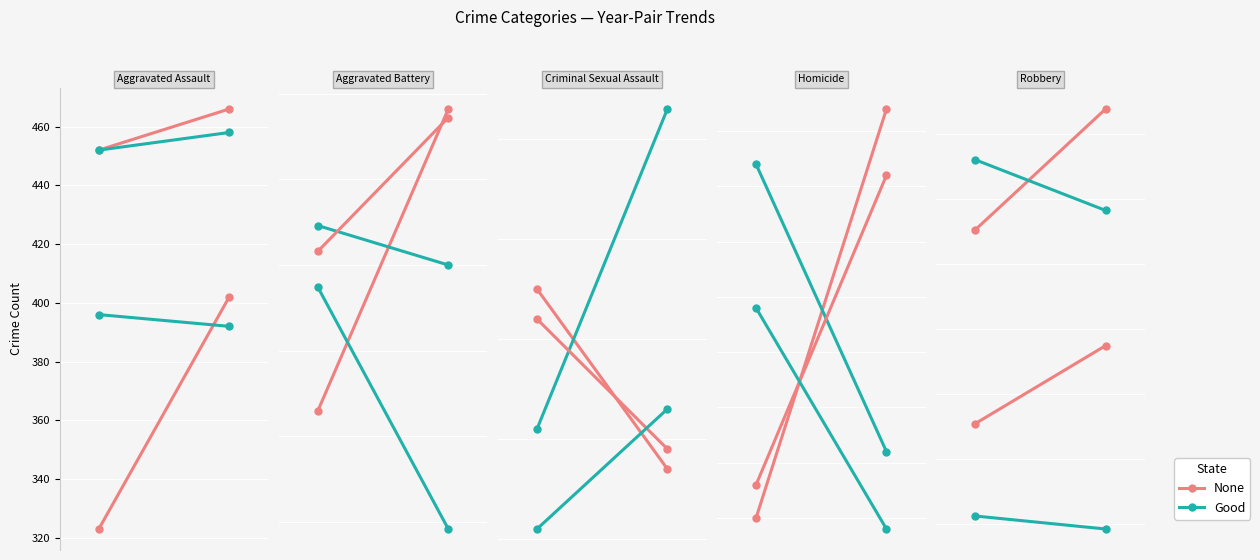

What is the sum of the None values at 0 and 1?

918